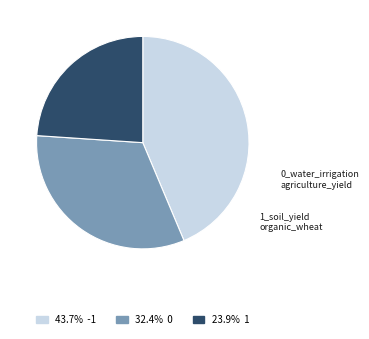

Is there a majority slice in this chart?

No